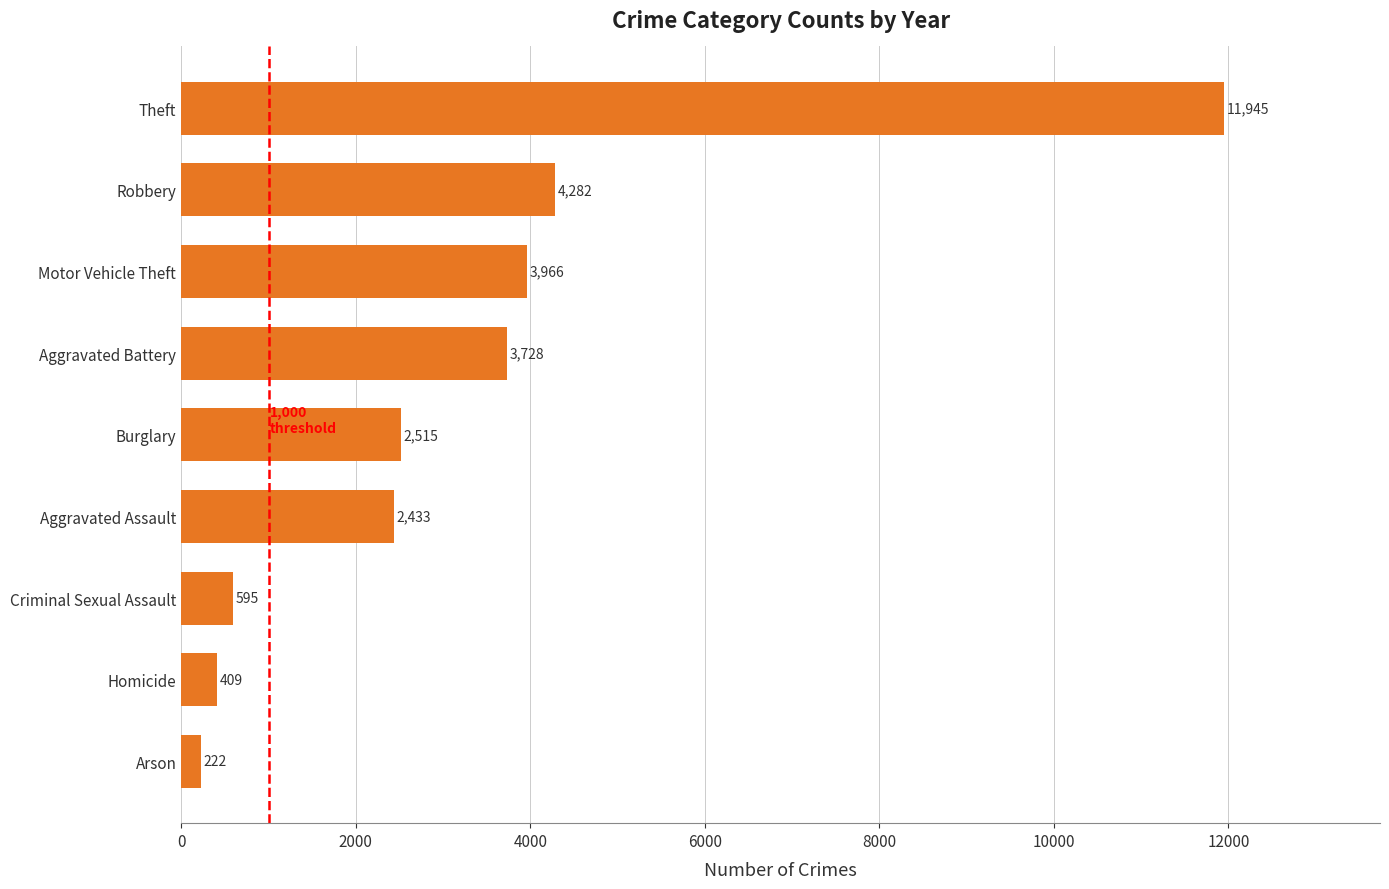

What is the sum of all values?

30095